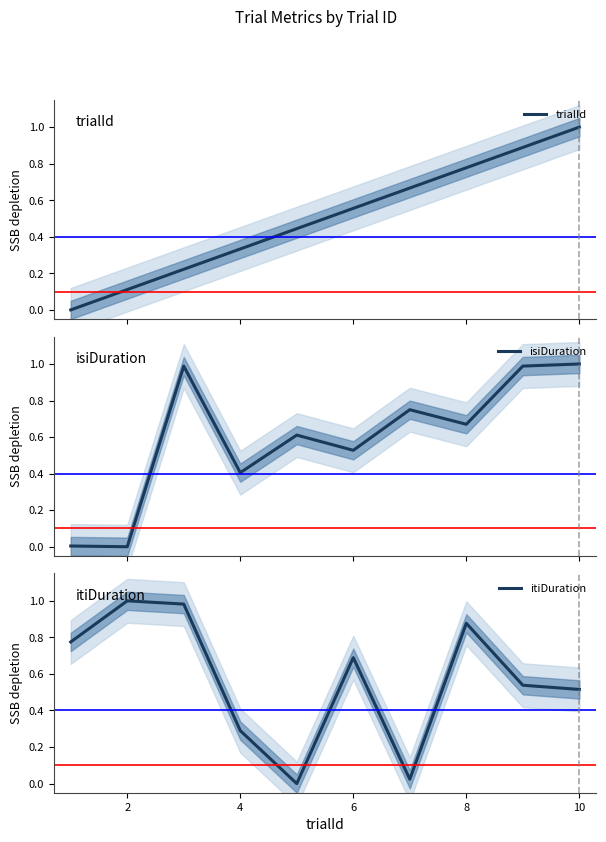

The value of itiDuration at 2 is 1.0. True or false?

True